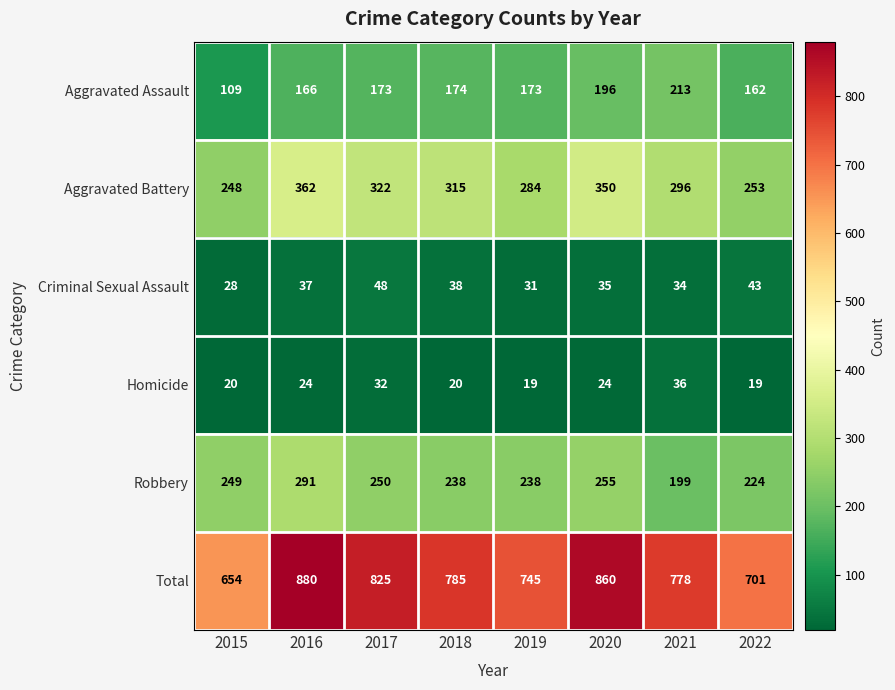

Which series has the largest range (max minus min)?

Total